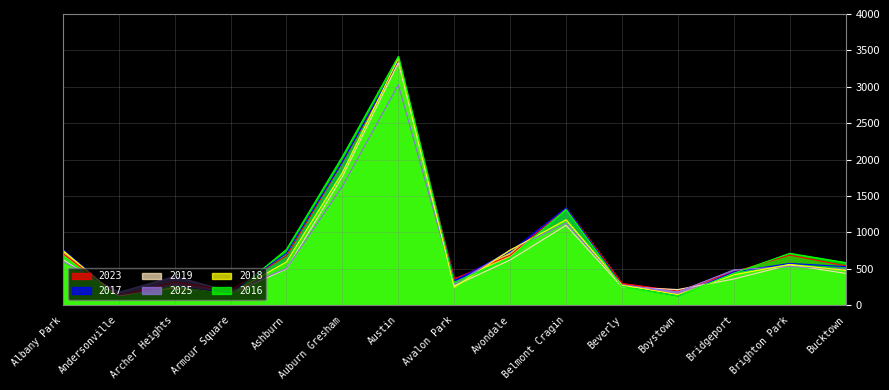

Where does the 2019 series first go above 435?

Albany Park